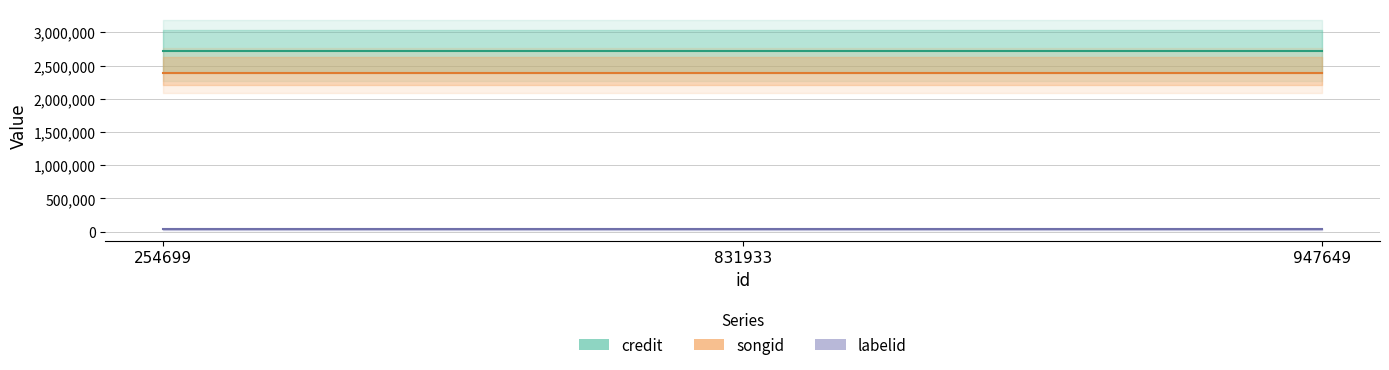

Reading left to right, transcribe all the data shown in this chart.

credit: 254699=2714278	831933=2714278	947649=2714278
songid: 254699=2392750	831933=2392750	947649=2392750
labelid: 254699=33602	831933=33602	947649=33602